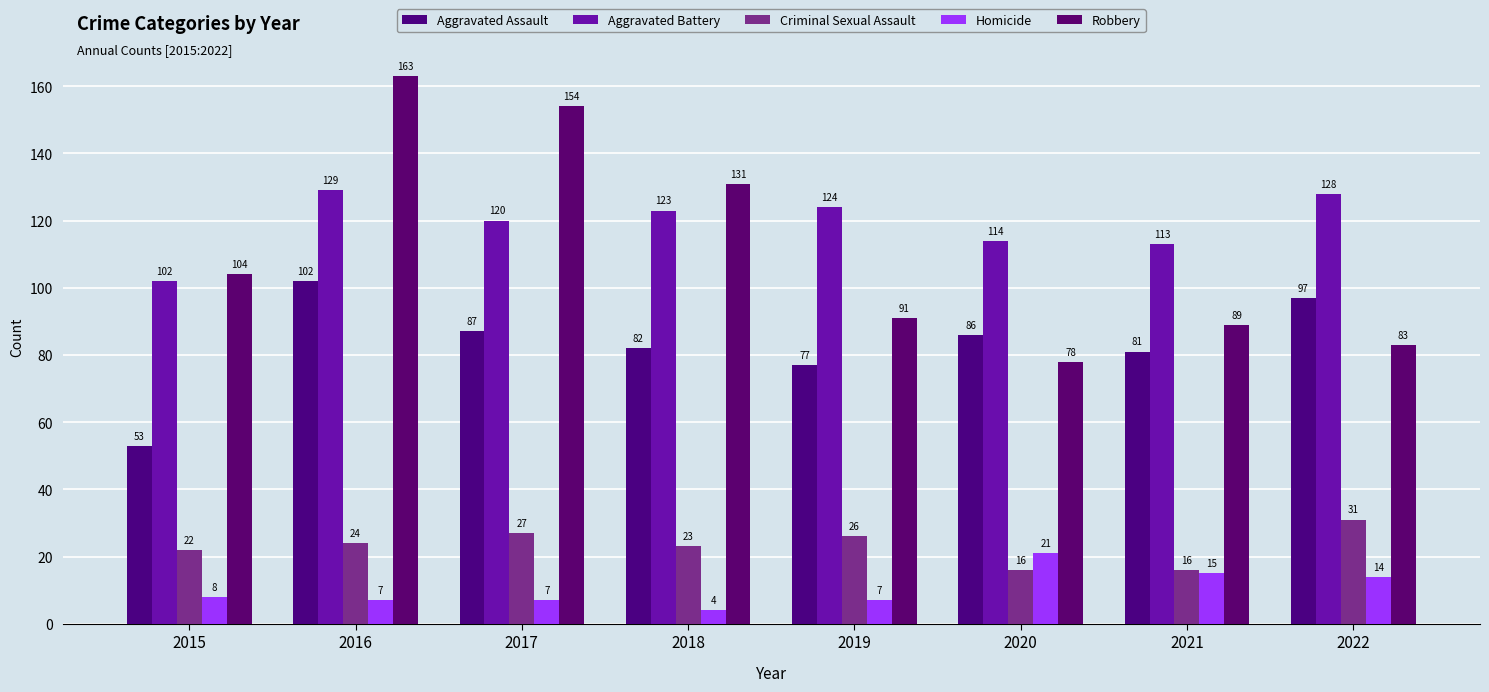

Which series has the largest total across all categories?

Aggravated Battery